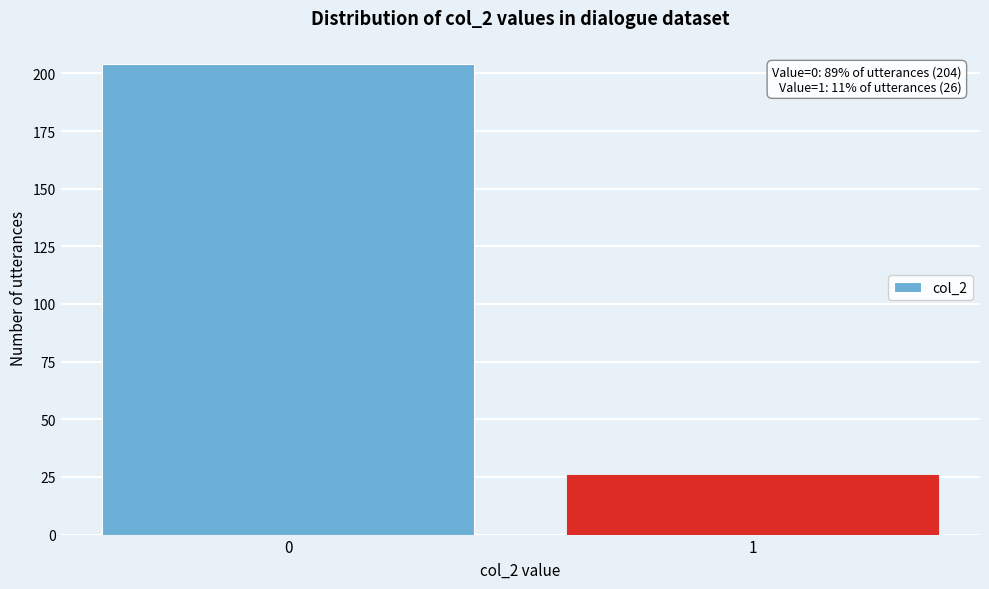

Reading left to right, list all the values displayed in this chart.

0=204	1=26